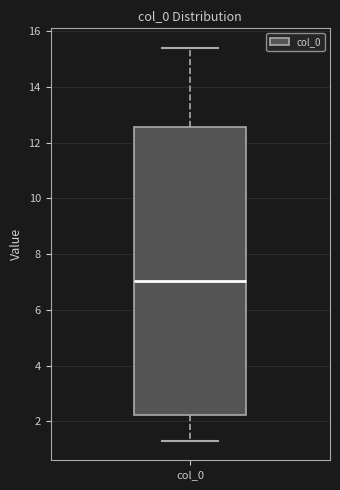

Transcribe this box plot: give where the median line is, the range the box spans, and where the two whiskers end, as read against the y-axis. The values are not printed on the chart, so give them approximately, as read against the axis.

median 7.0, box 2.2 to 12.6, whiskers 1.4 to 15.4